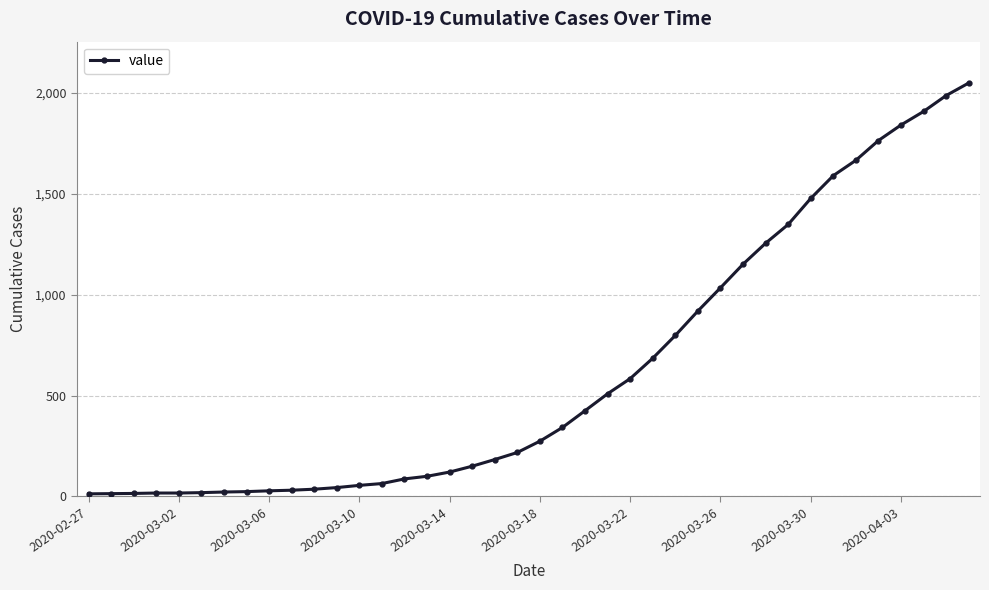

What is the difference between the maximum and minimum values?

2036